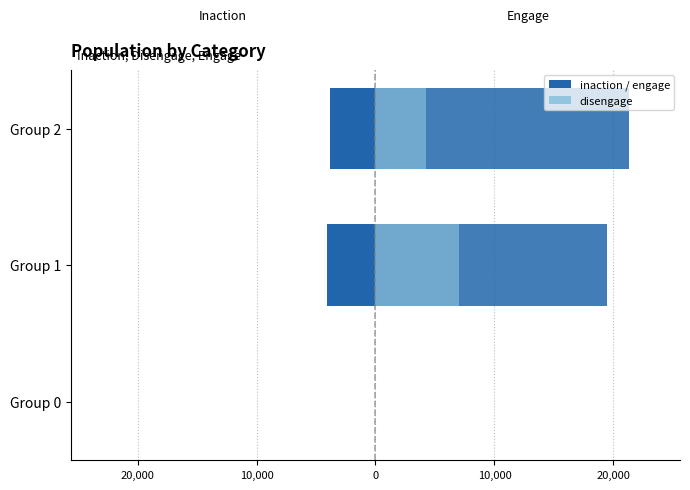

How many data points in engage are above 19450?

1